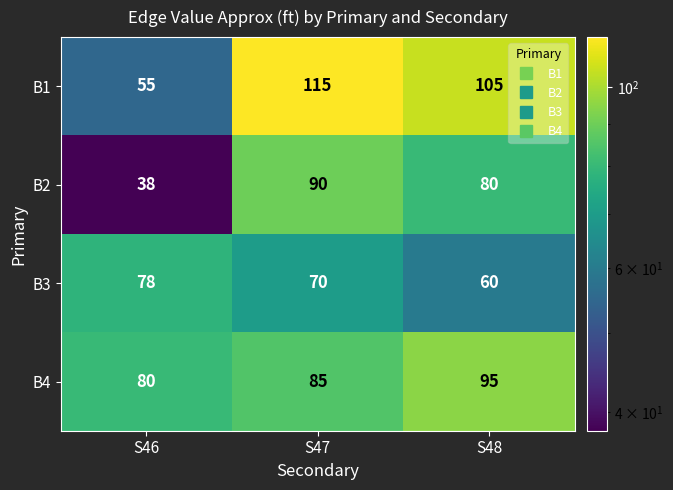

Count the number of categories in the chart.

3